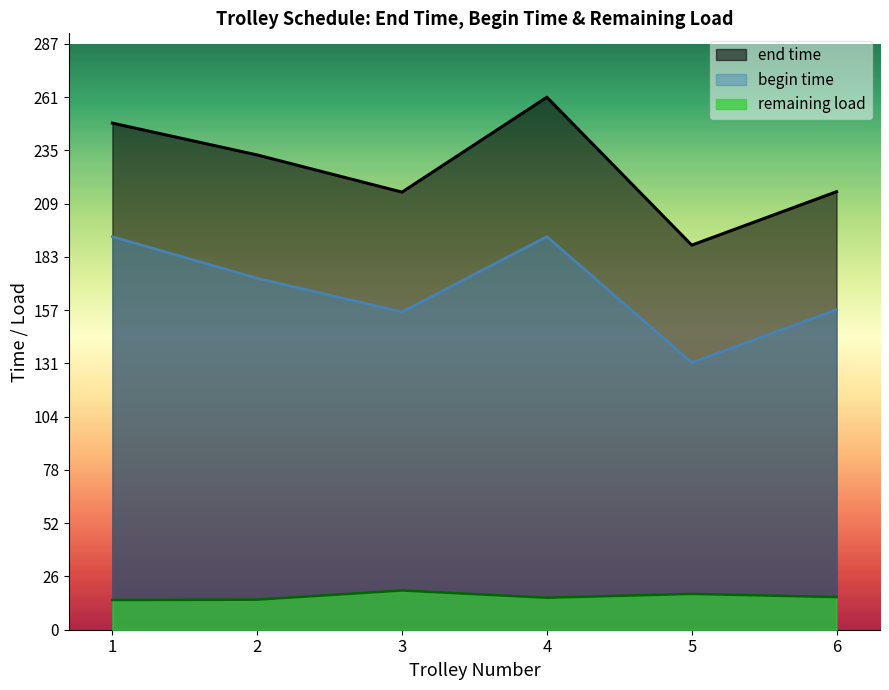

True or false: begin time and end time cross at least once.

False